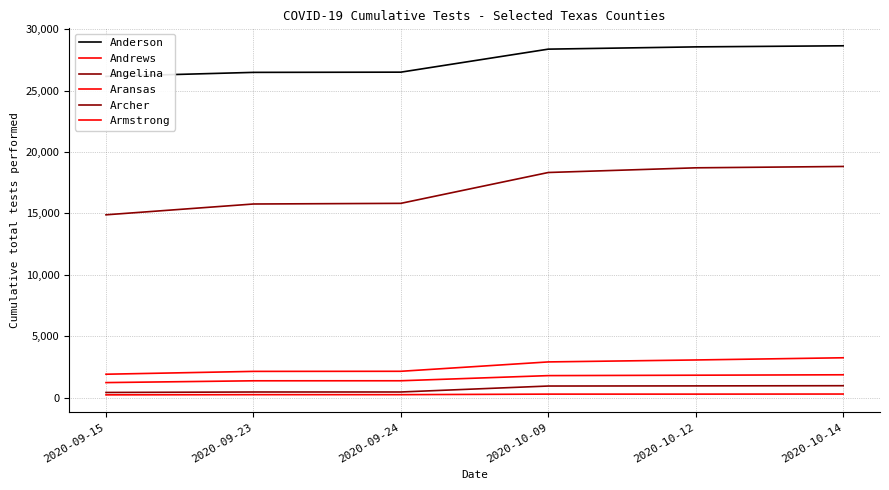

Is it true that Aransas equals 914 at 2020-09-23?

False